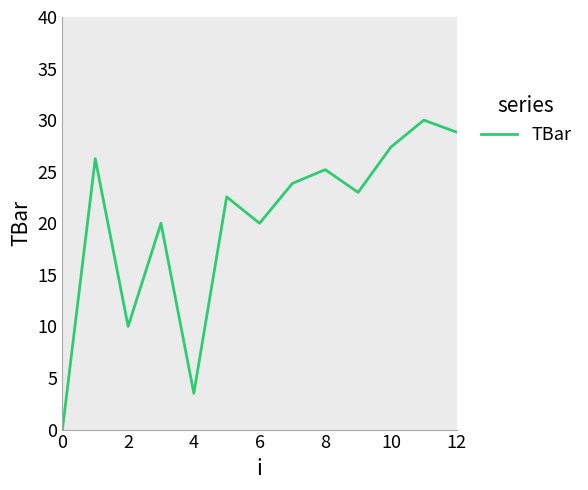

What is the greatest value displayed?

30.0